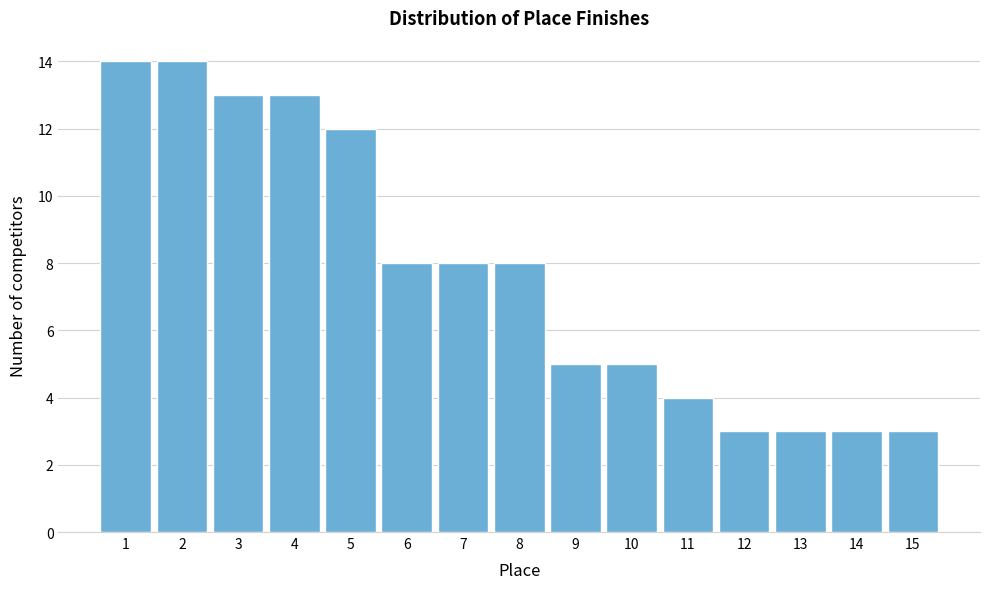

Reading left to right, transcribe all the data shown in this chart.

1=14	2=14	3=13	4=13	5=12	6=8	7=8	8=8	9=5	10=5	11=4	12=3	13=3	14=3	15=3